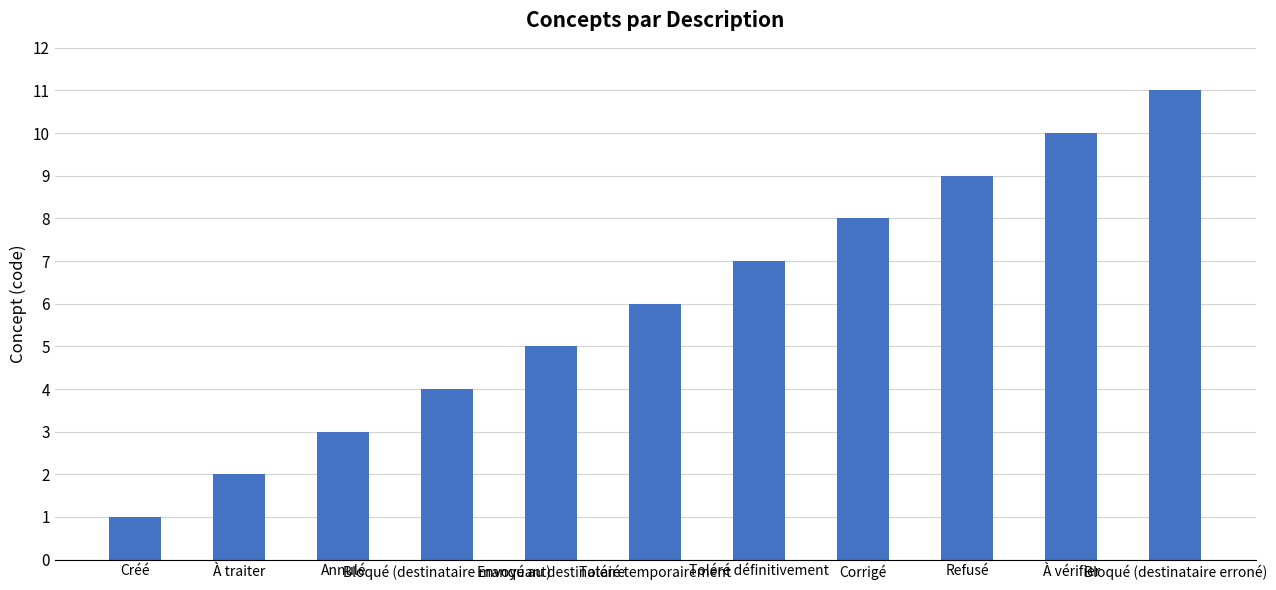

How many data points are less than 6?

5